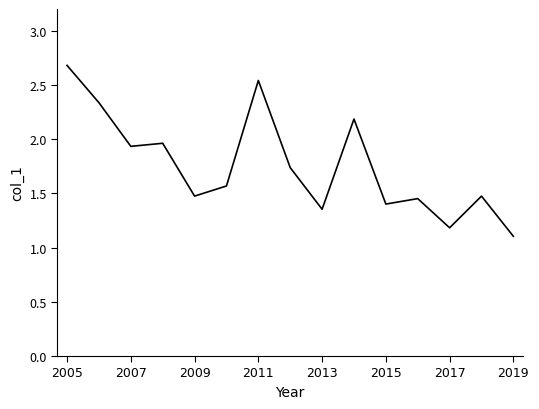

What is the greatest value displayed?

2.7